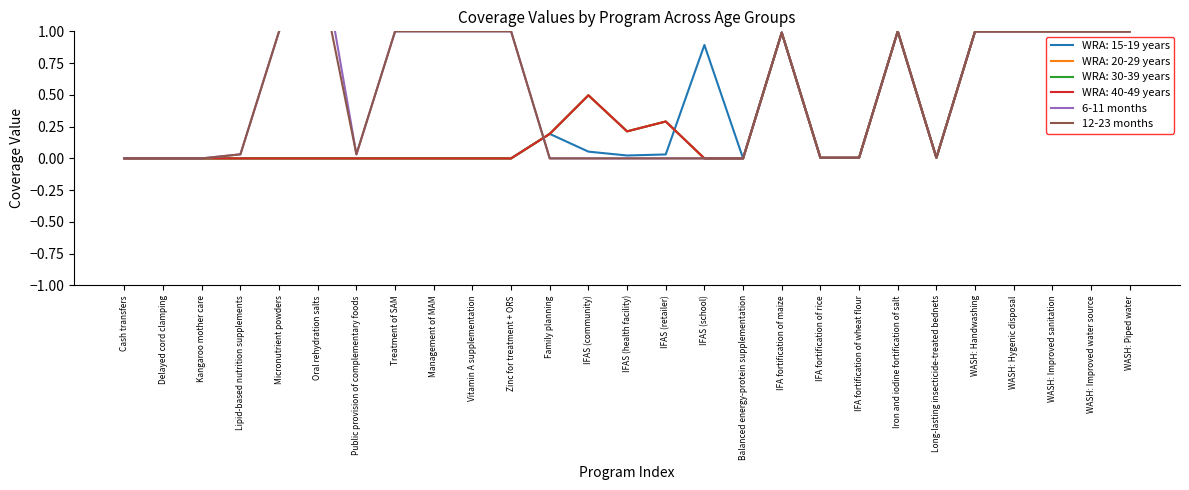

How many categories are shown in the chart?

27